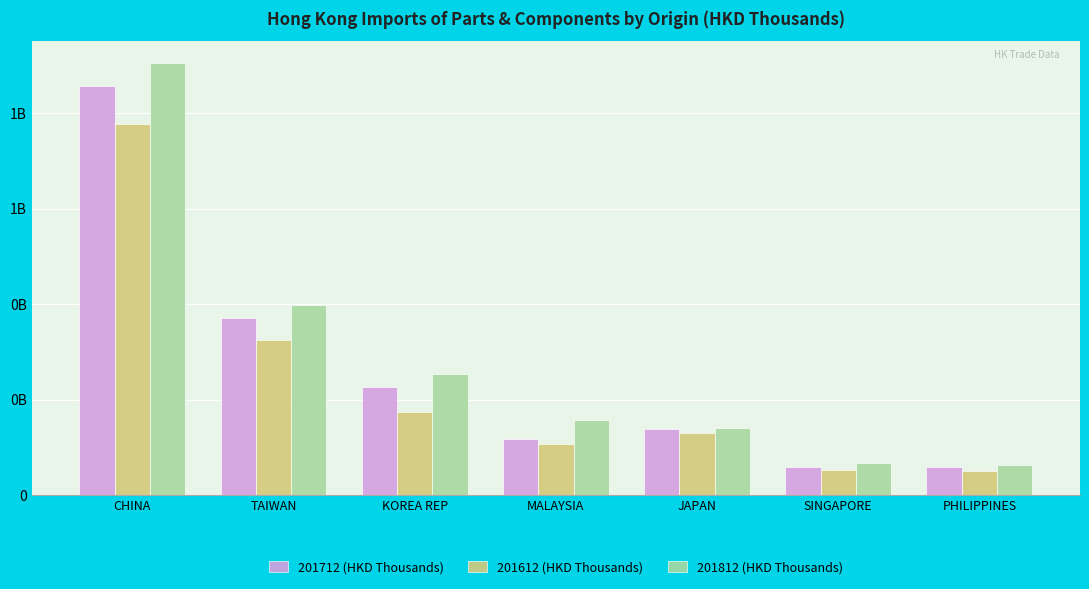

What are all the series names shown in the legend?

201712 (HKD Thousands), 201612 (HKD Thousands), 201812 (HKD Thousands)